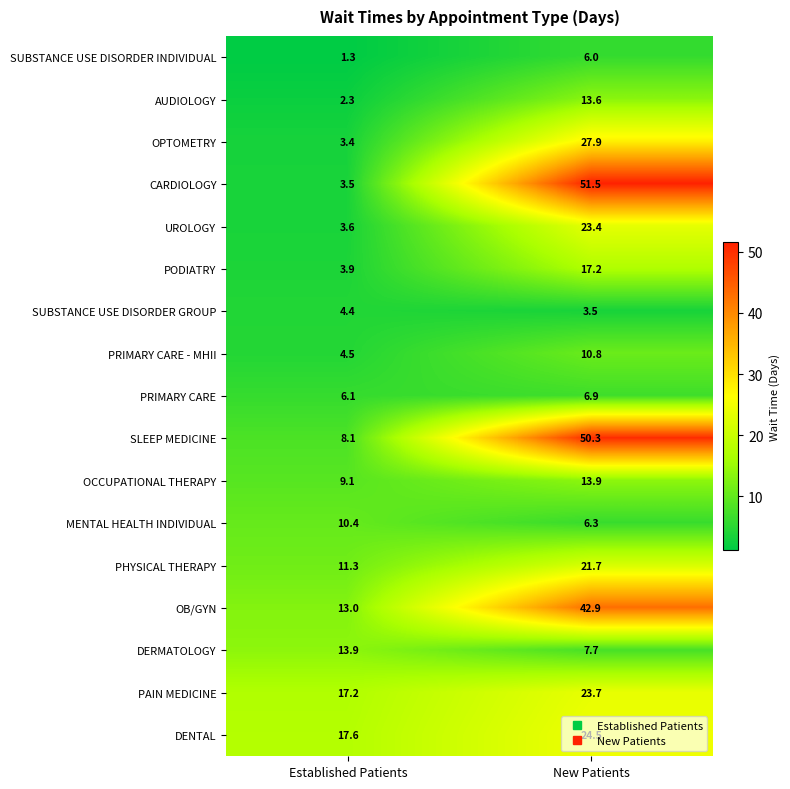

At which category does the chart reach its peak across all series?

New Patients